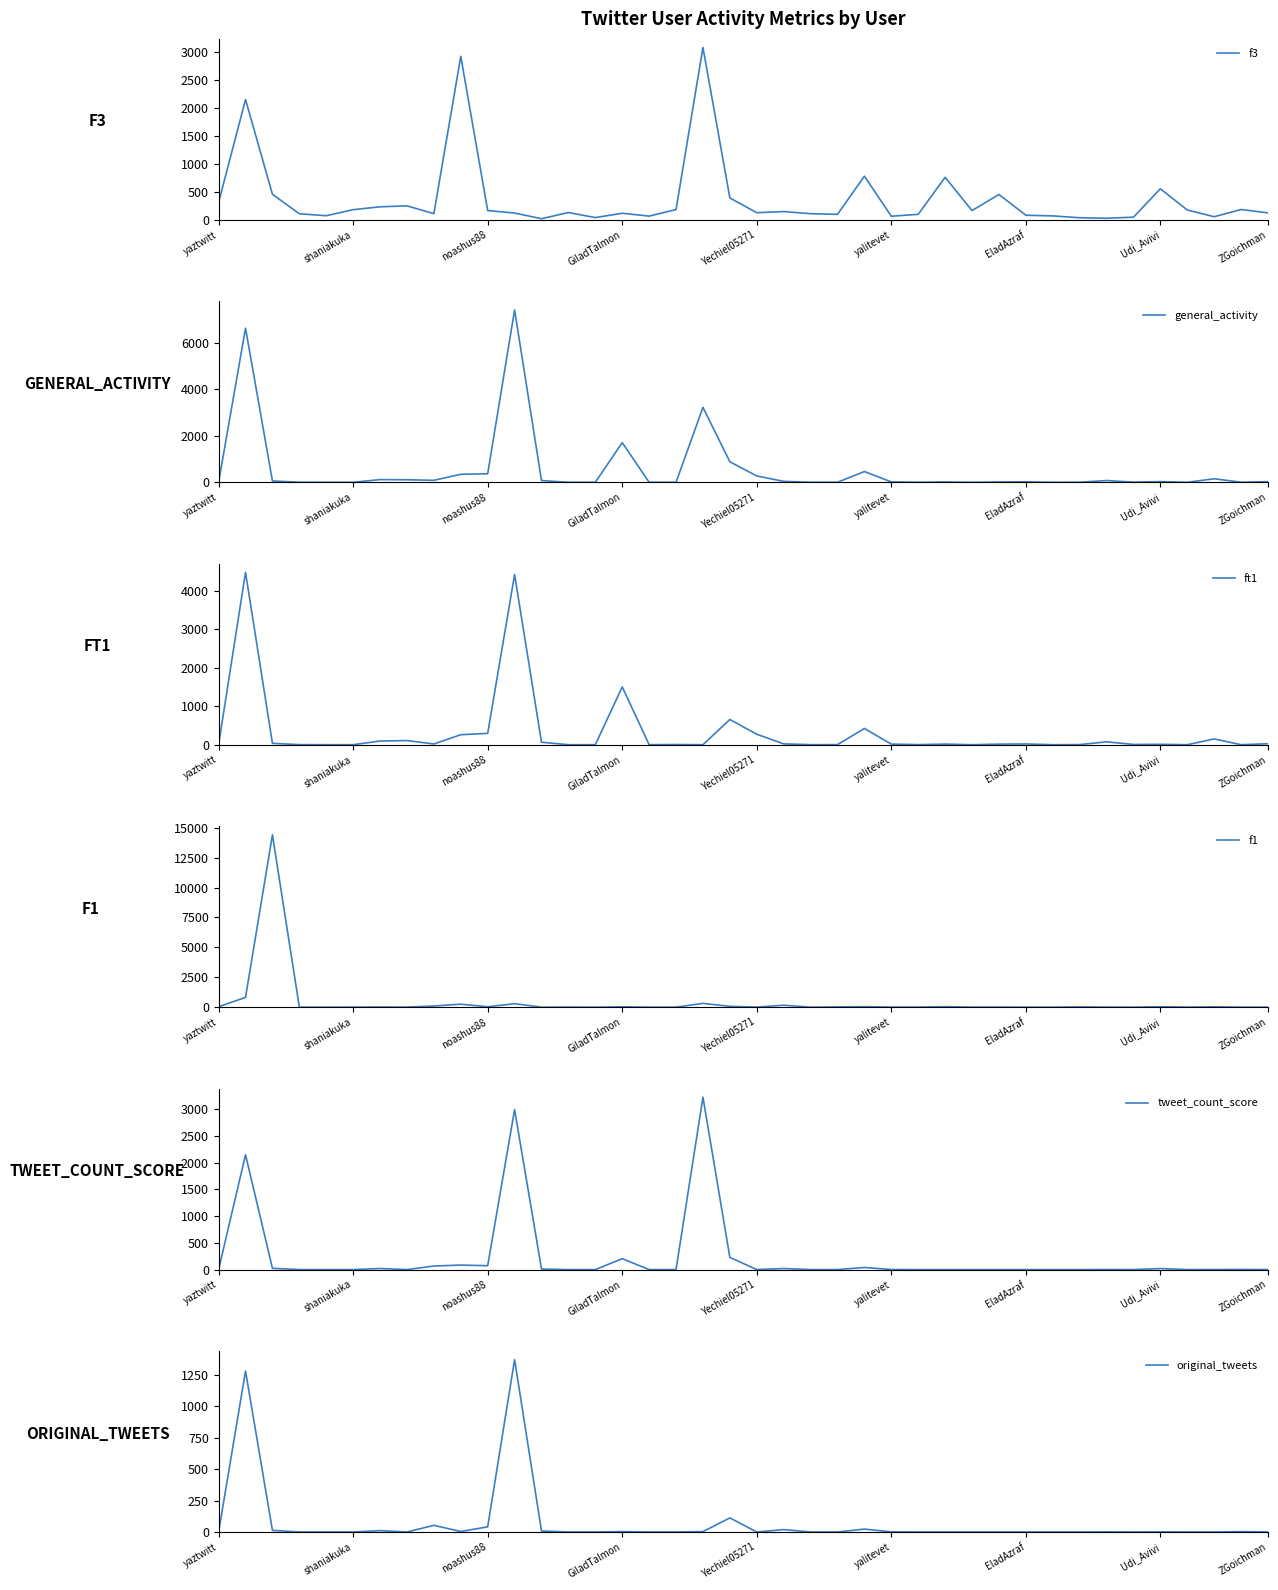

What is the spread (max minus min) of values at 26?

99